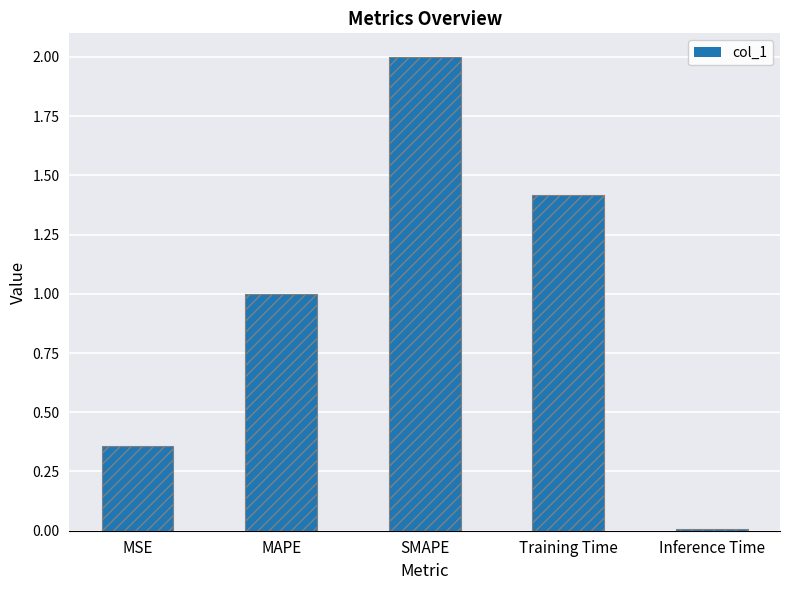

What value does the data have at SMAPE?

2.0